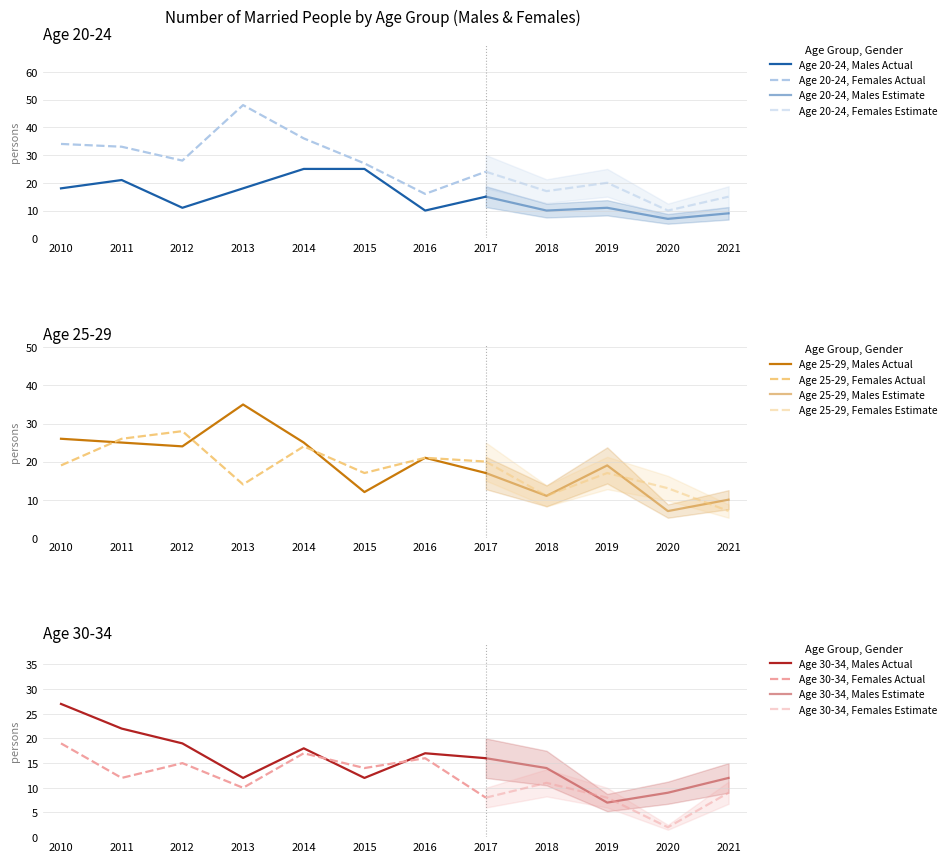

List the labels in order of Females 30-34 value, largest first.

2010, 2014, 2016, 2012, 2015, 2011, 2018, 2013, 2021, 2017, 2019, 2020